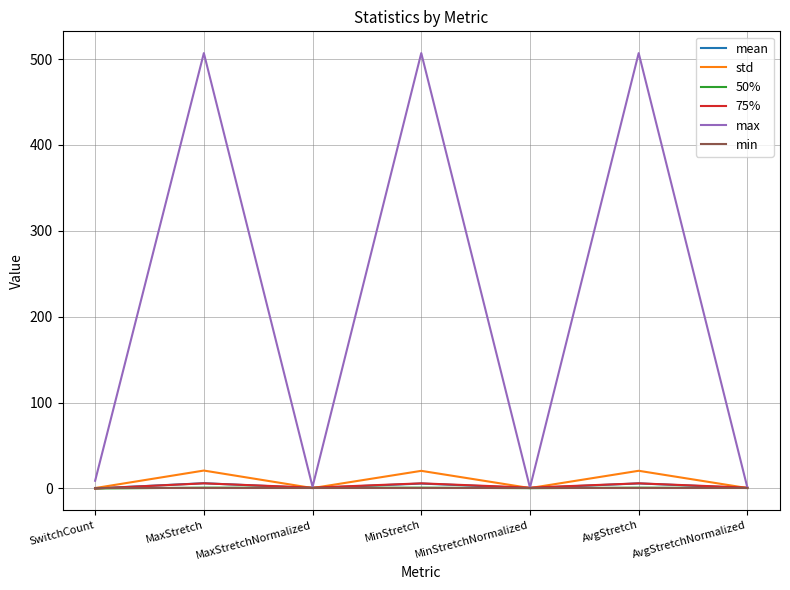

Which series has the largest total across all categories?

max